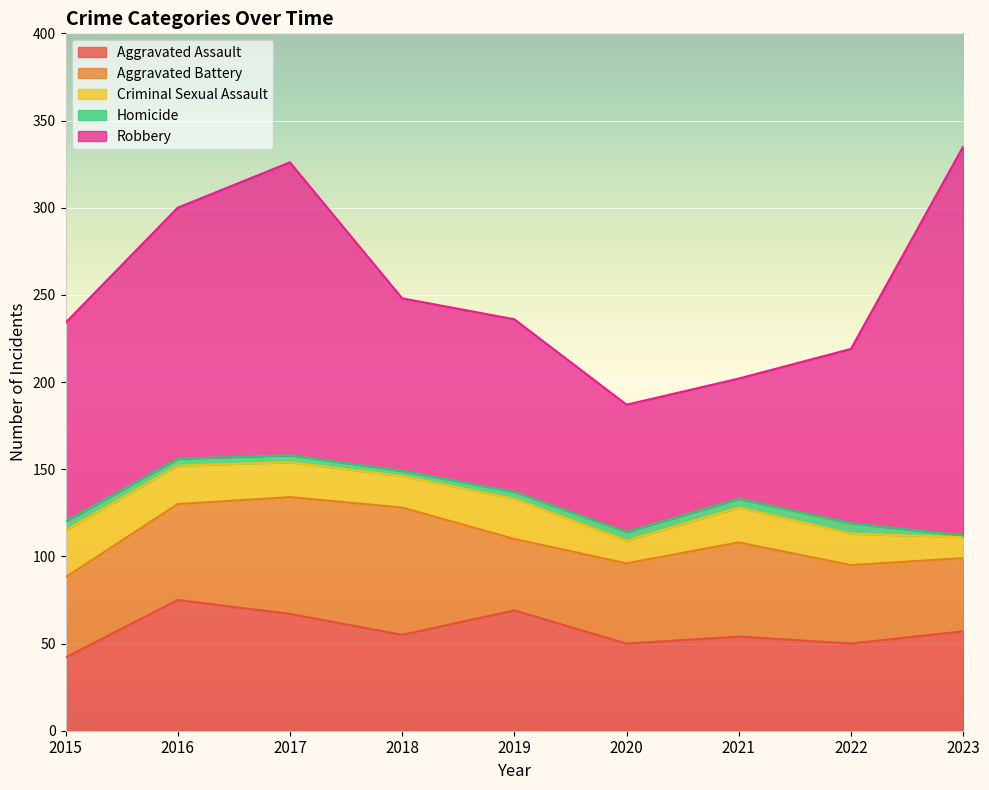

Is the value of Homicide at 2019 greater than the value of Robbery at 2015?

No